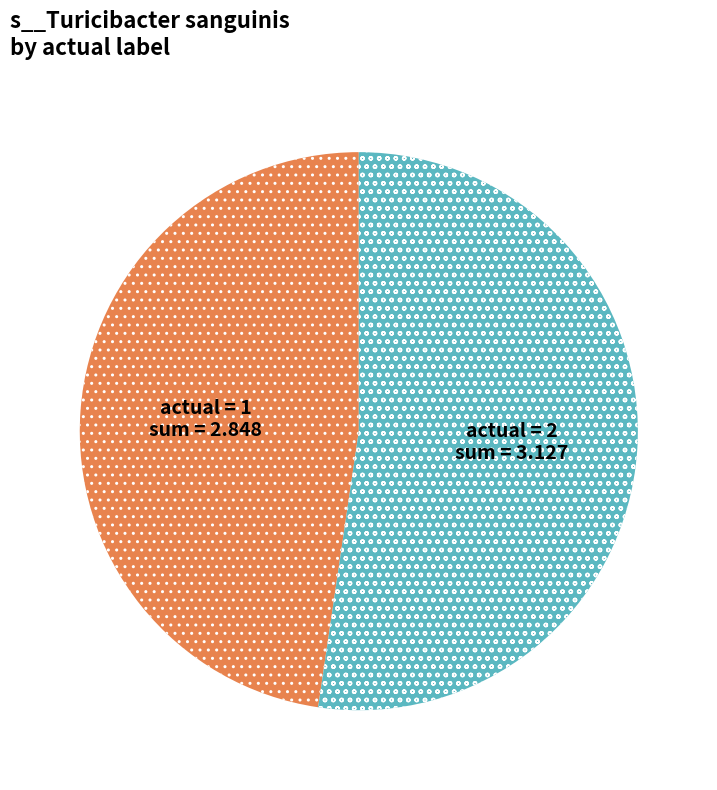

Count the number of slices in the pie.

2